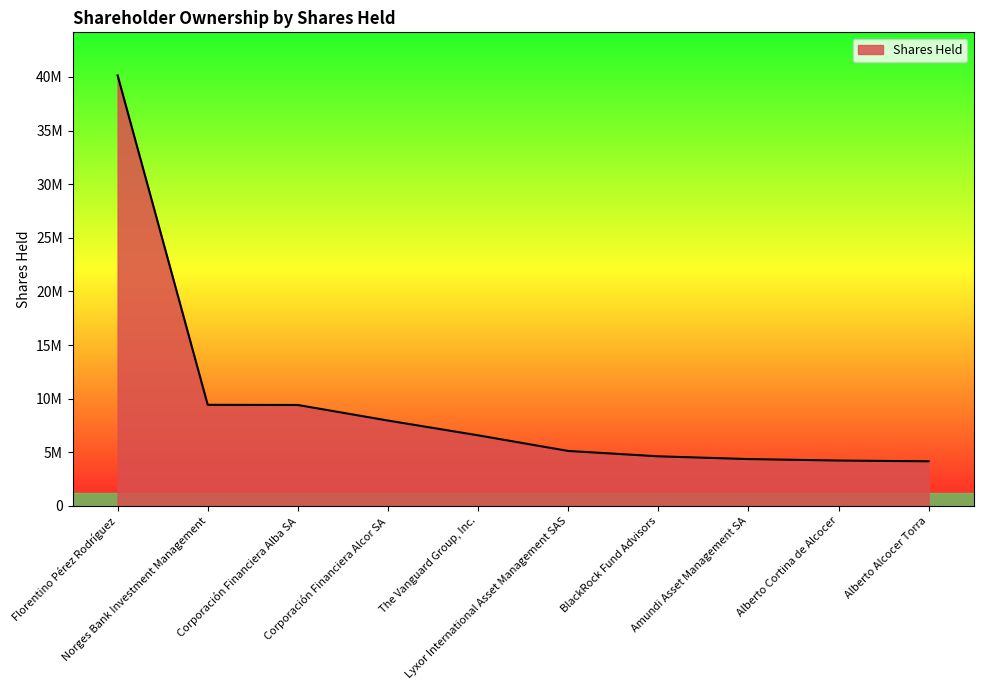

True or false: the data has more than 2 interior local peaks.

False